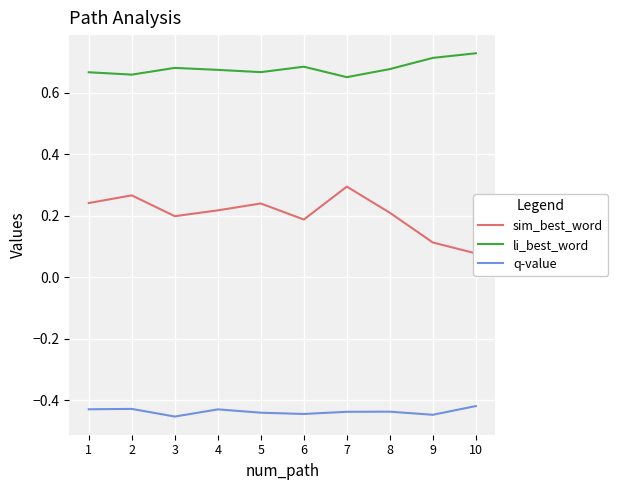

How many categories are shown in the chart?

10